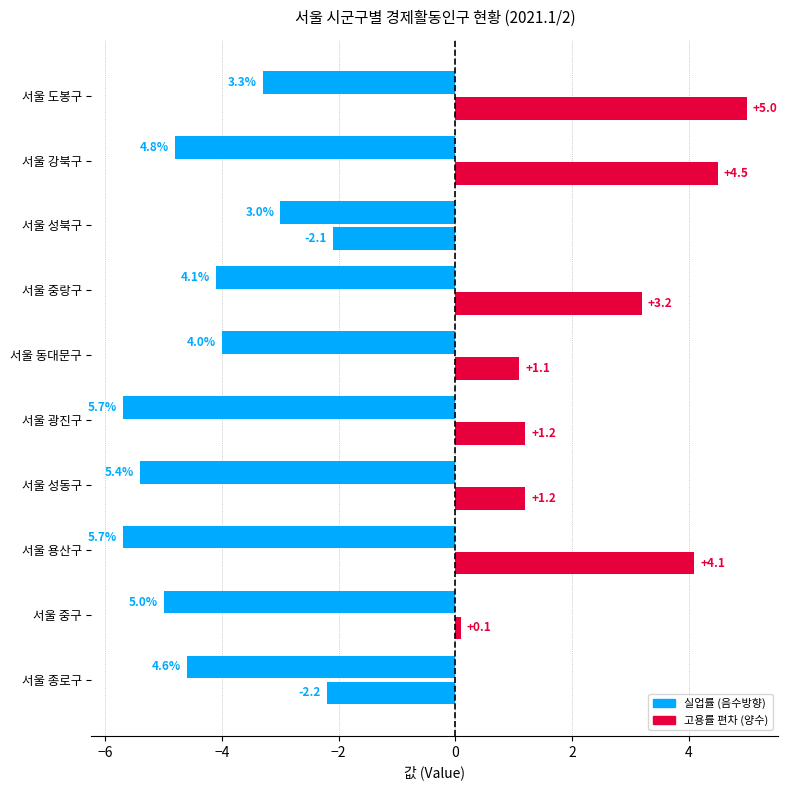

Reading right to left, transcribe all the data shown in this chart.

실업률 (음수방향): -3.3	-4.8	-3.0	-4.1	-4.0	-5.7	-5.4	-5.7	-5.0	-4.6
고용률 편차: 5.0	4.5	-2.1	3.2	1.1	1.2	1.2	4.1	0.1	-2.2